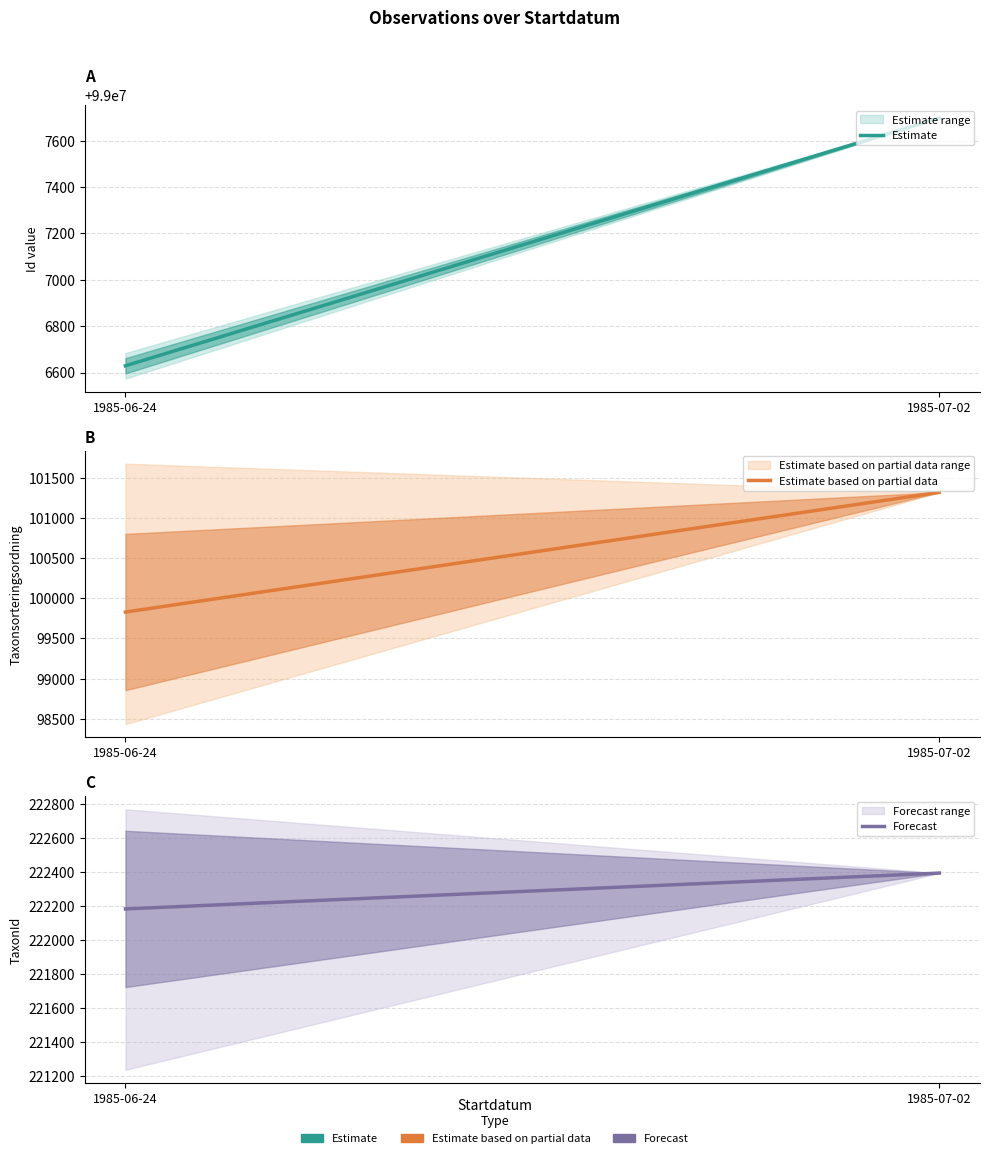

At 1985-07-02, list the series in order from largest to smallest.

Estimate, Forecast, Estimate based on partial data